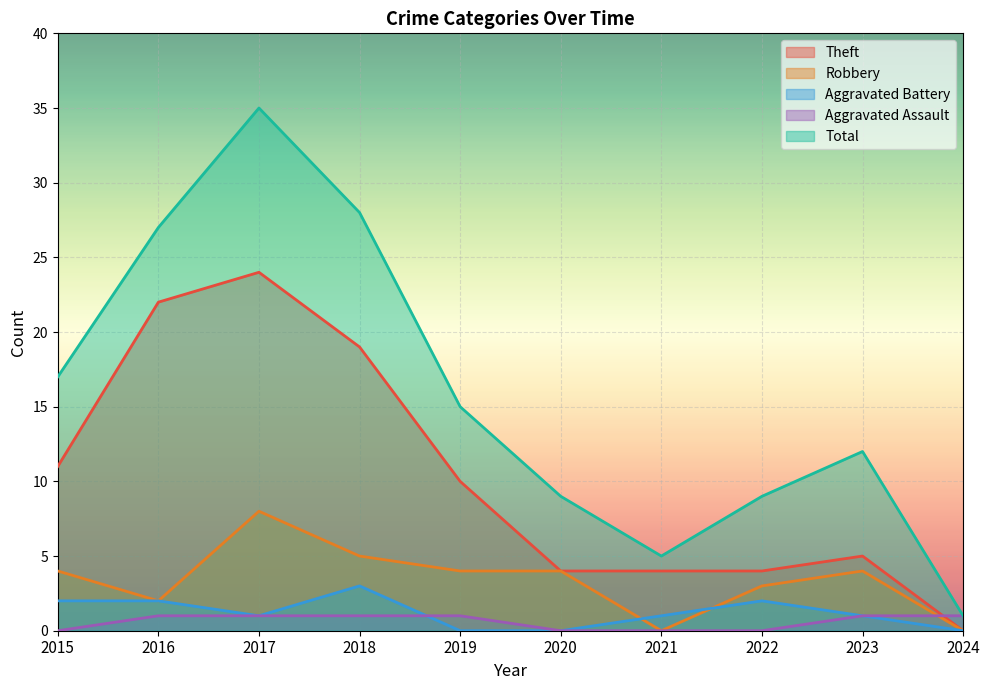

Reading left to right, extract all data points from this chart.

Theft: 11	22	24	19	10	4	4	4	5	0
Robbery: 4	2	8	5	4	4	0	3	4	0
Aggravated Battery: 2	2	1	3	0	0	1	2	1	0
Aggravated Assault: 0	1	1	1	1	0	0	0	1	1
Total: 17	27	35	28	15	9	5	9	12	1